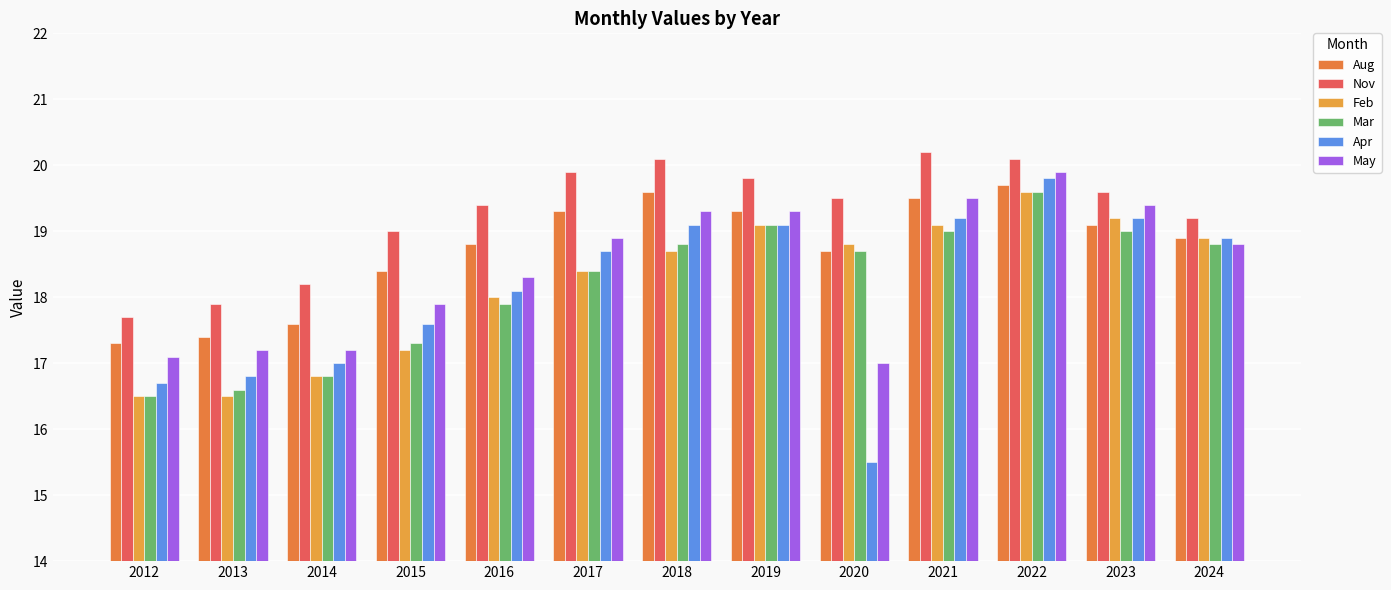

How many data points does each series have?

13